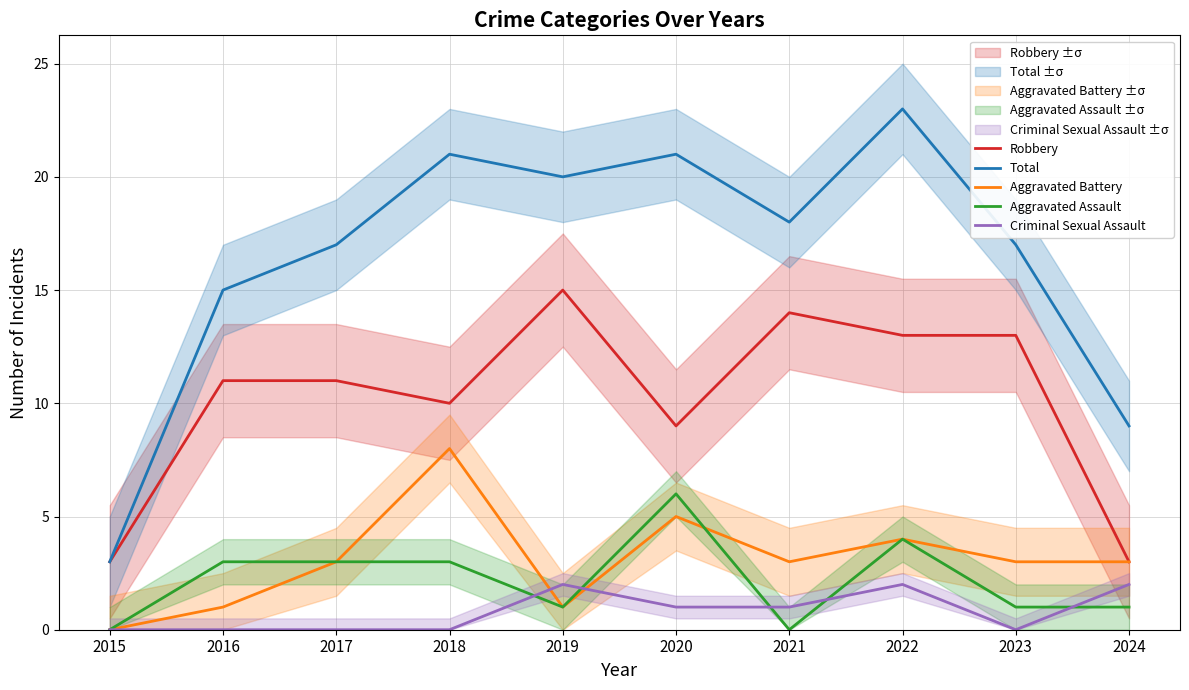

Rank the series by their maximum value, from lowest to highest.

Criminal Sexual Assault, Aggravated Assault, Aggravated Battery, Robbery, Total